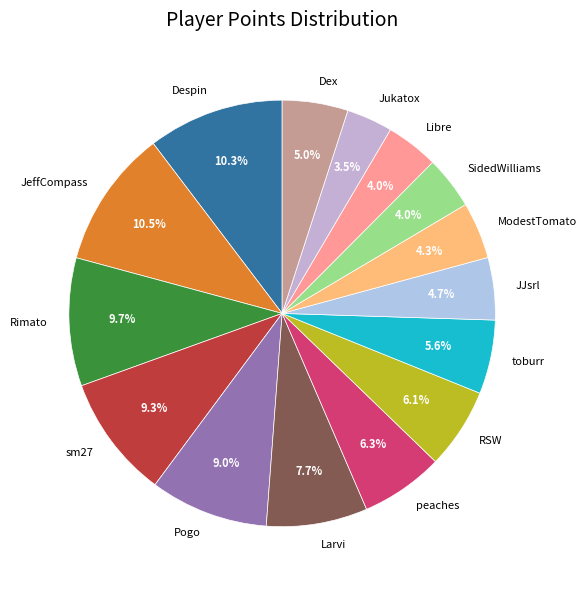

Which has a higher value, Larvi or sm27?

sm27